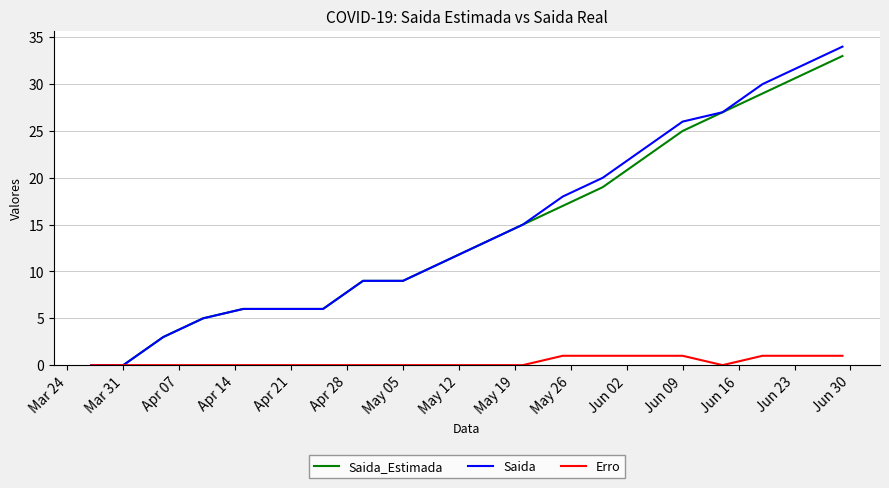

What is the difference between the maximum and second lowest values in the Erro series?

1